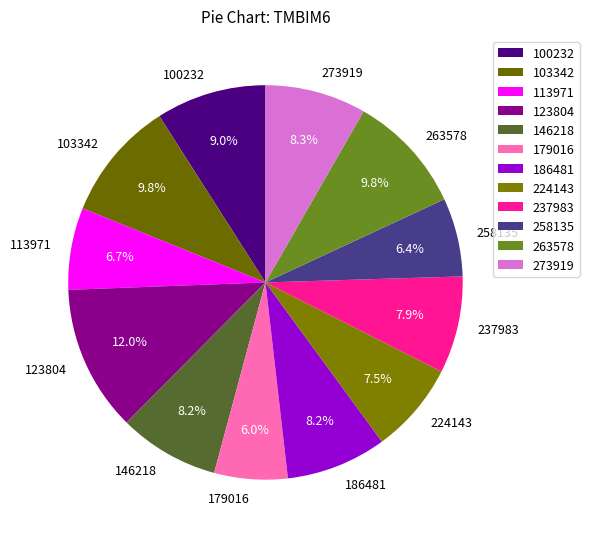

To the nearest percent, what percentage of the pie is 273919?

8%